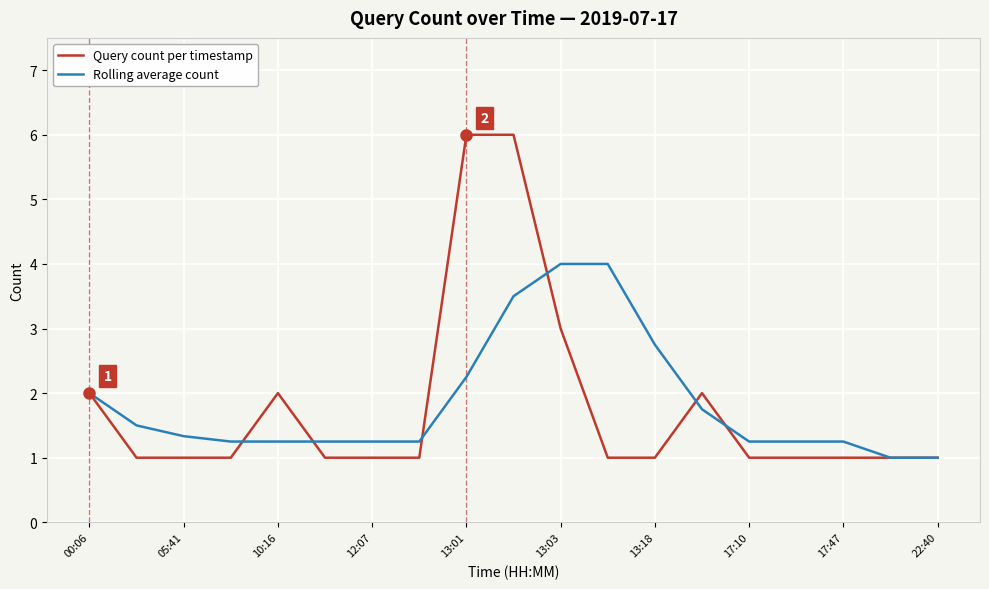

Which series has the largest range (max minus min)?

Query count per timestamp